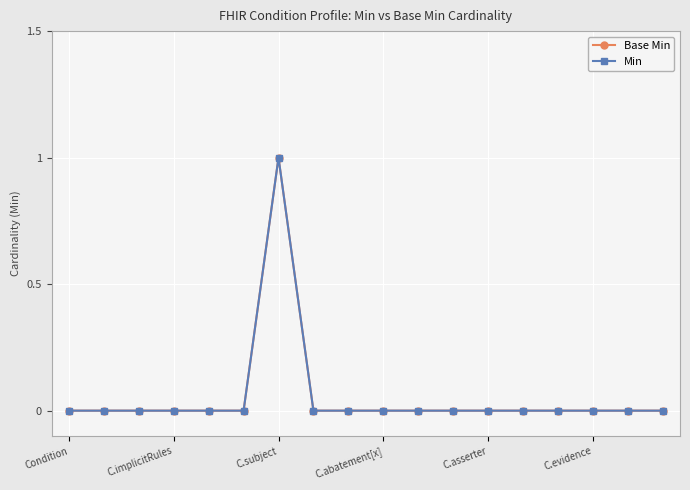

Does the chart have visible grid lines?

Yes